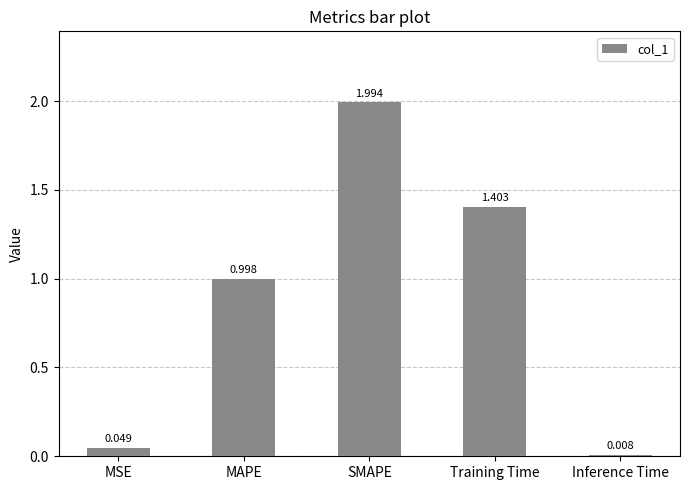

List the labels in order of value, largest first.

SMAPE, Training Time, MAPE, MSE, Inference Time